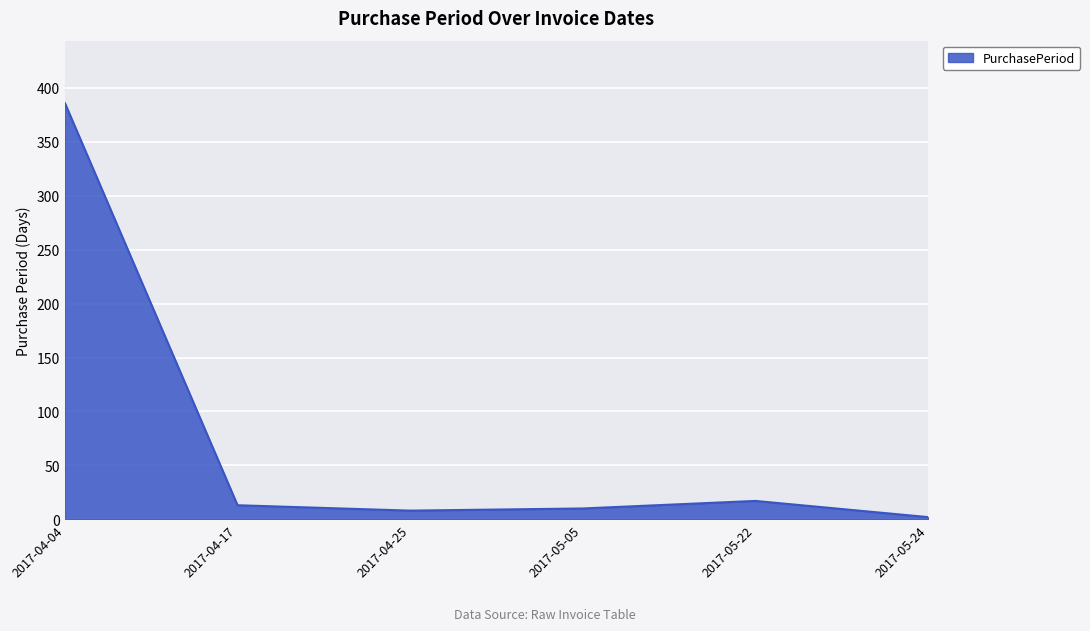

The value at 2017-05-22 is 17. True or false?

True